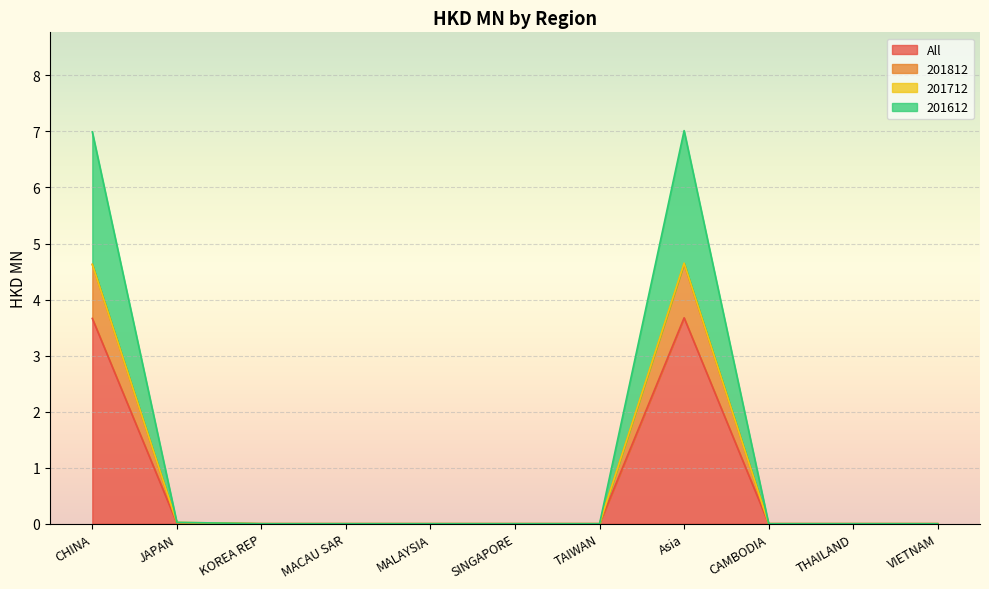

Which label corresponds to the smallest value in the chart?

KOREA REP